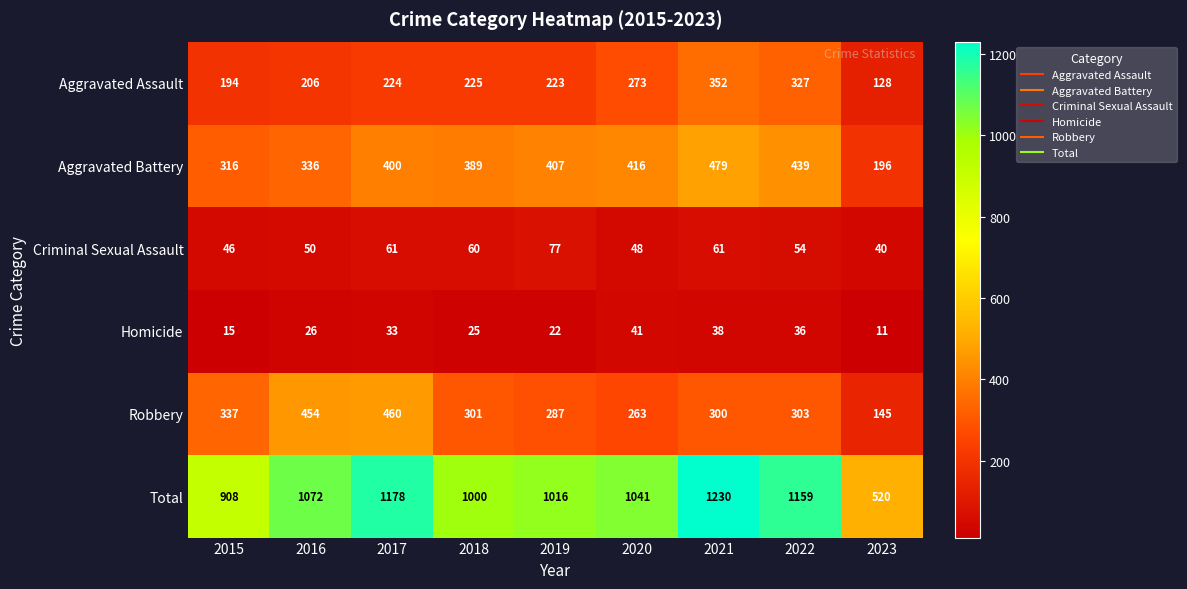

At how many categories does at least one series exceed 452?

9